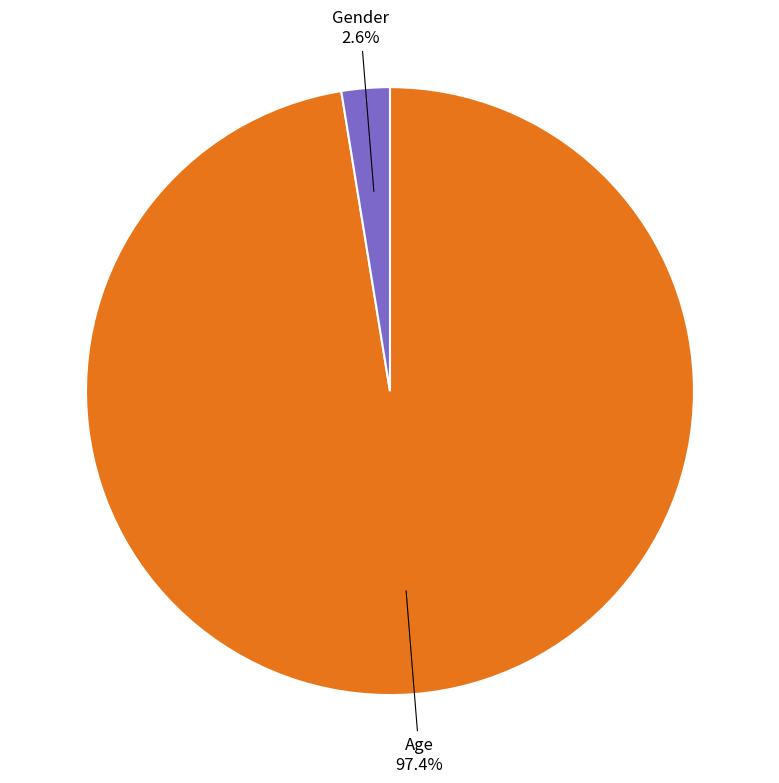

What percentage do Age and Gender together represent?

100.0%